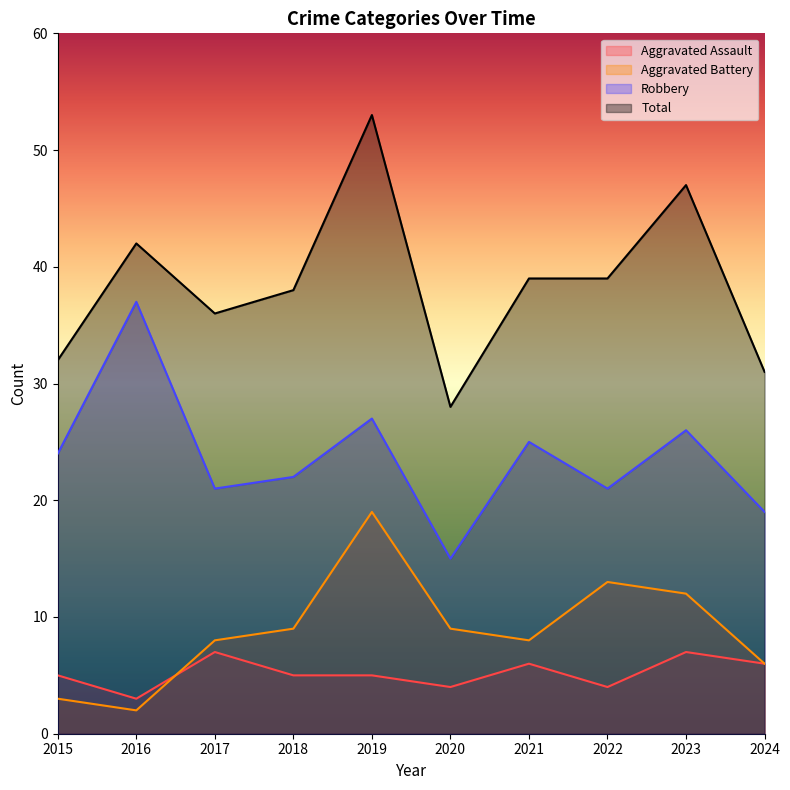

True or false: Total and Robbery cross at least once.

False